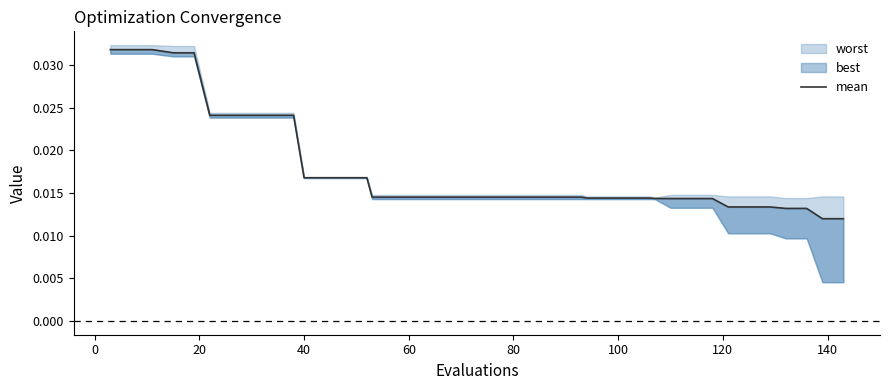

Is this an area chart (filled region under the line)?

No